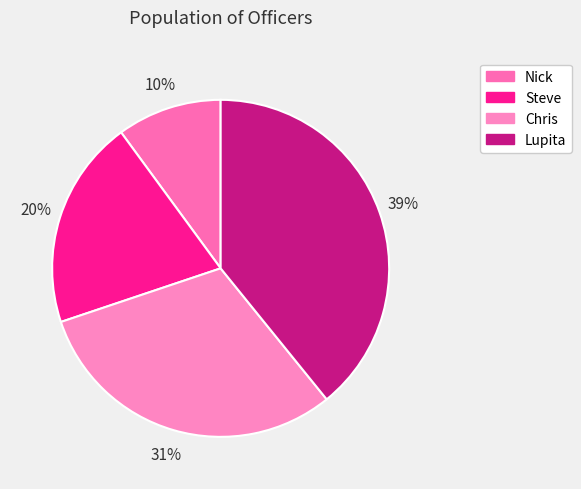

True or false: Nick accounts for 22% of the total.

False